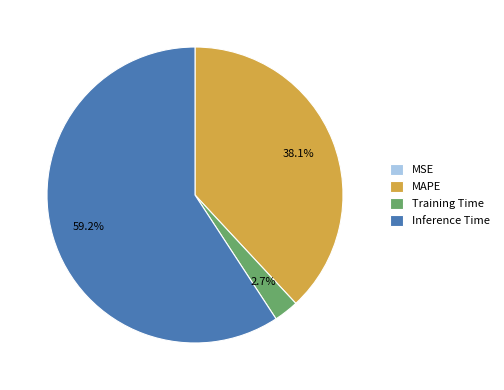

What is the largest slice in the pie chart?

Inference Time